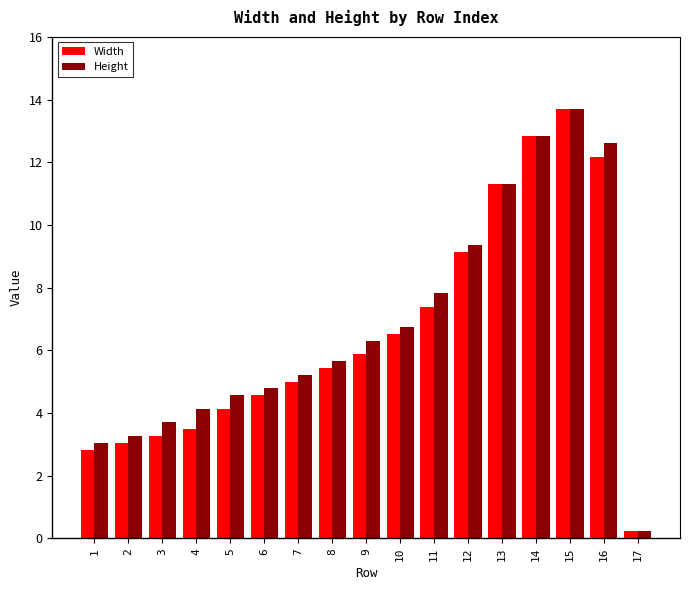

The Height series shows 15.7 at 12. True or false?

False